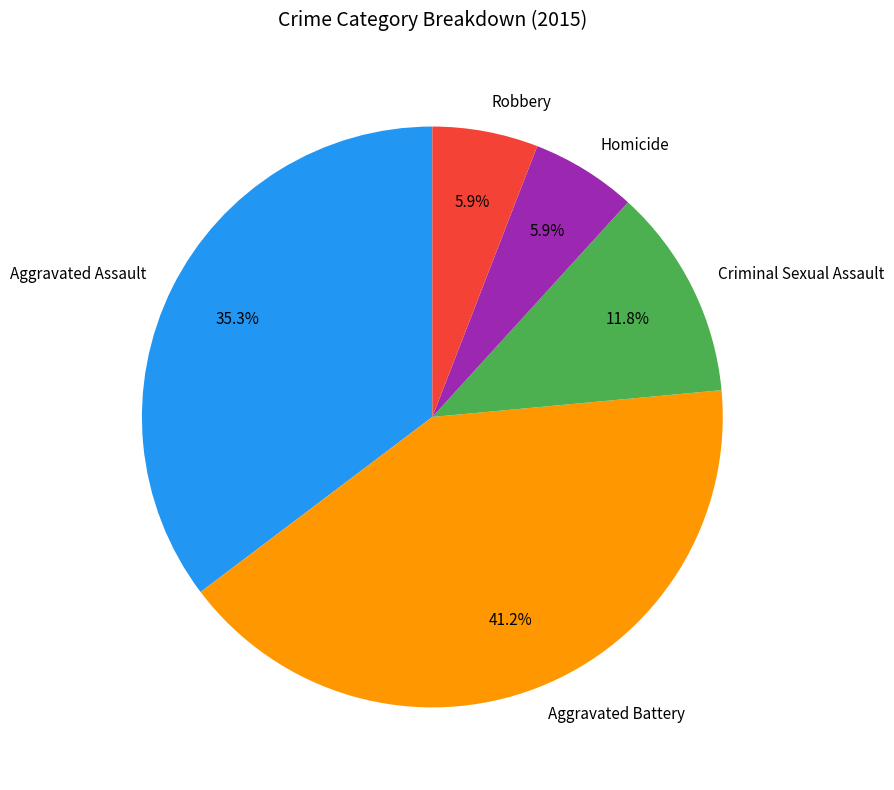

Is there any slice that represents more than half of the pie?

No